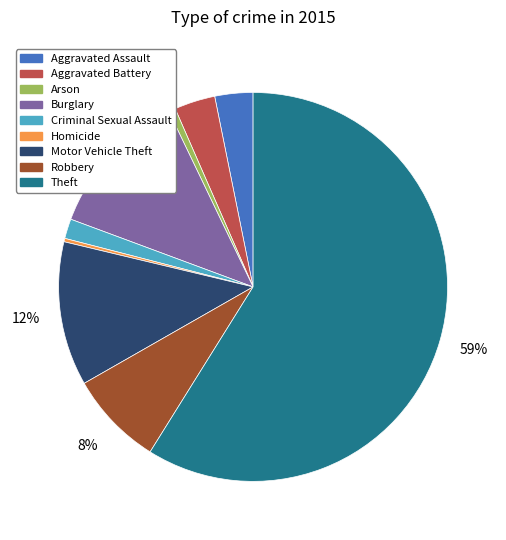

Does Robbery account for over 50% of the chart?

No